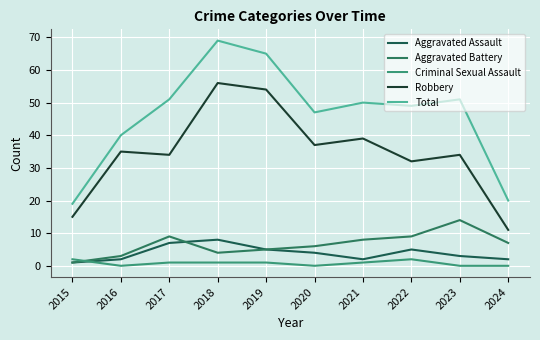

Which label corresponds to the smallest value in the chart?

2016